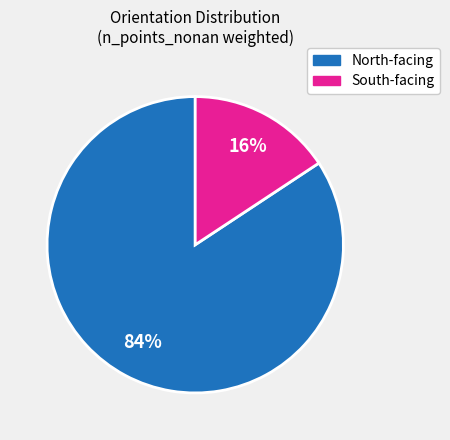

Is there any slice that represents more than half of the pie?

Yes